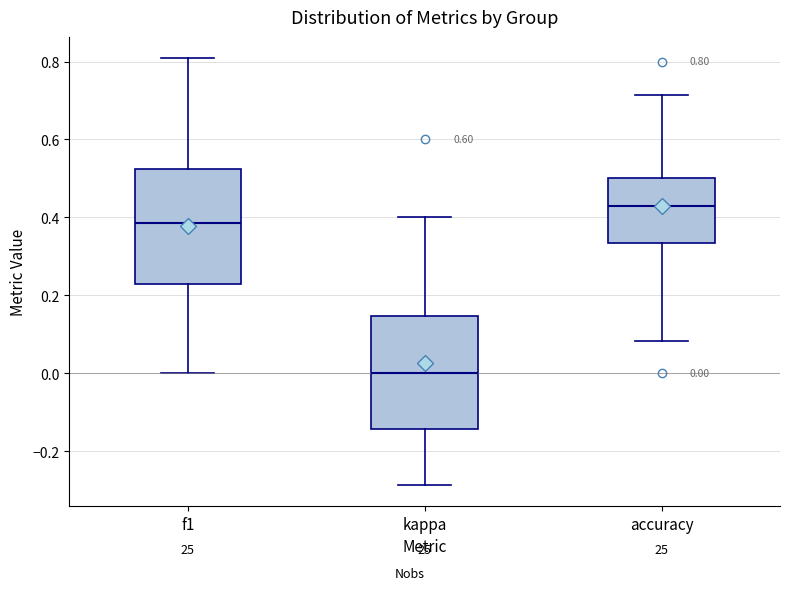

Which box's median line is the highest?

accuracy